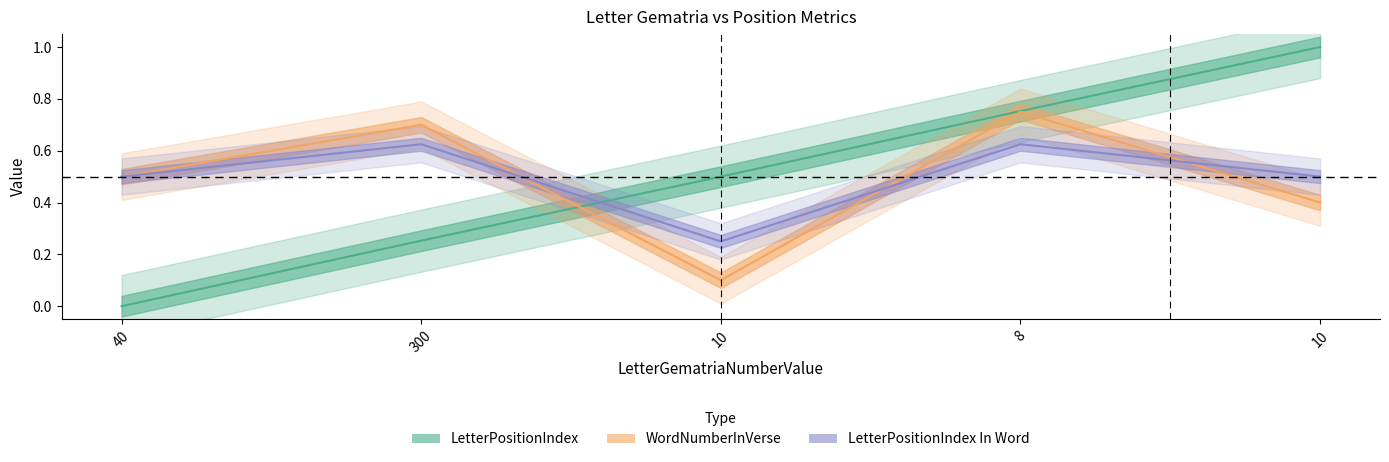

Which has a higher value, 10 or 300?

10